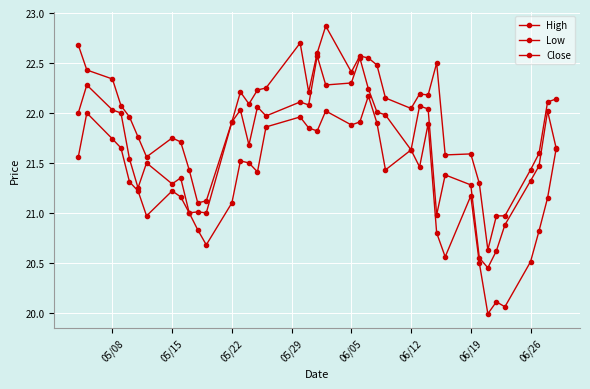

True or false: High and Low intersect in this chart.

False